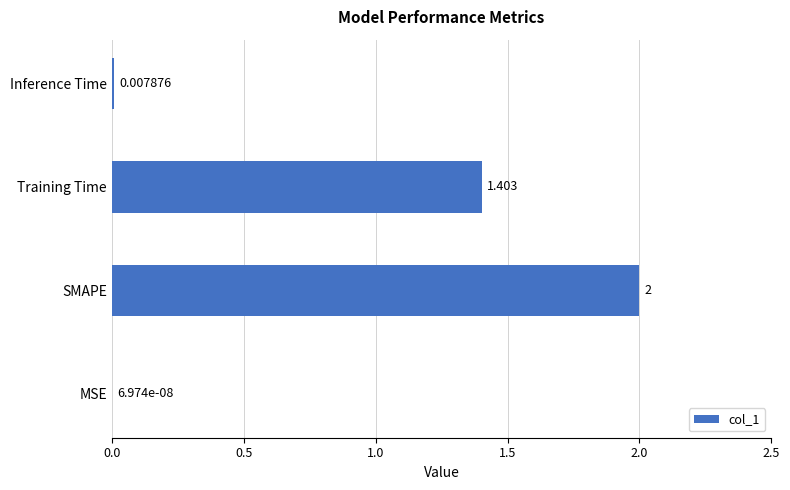

Where is the data nearest to the value 1?

Training Time